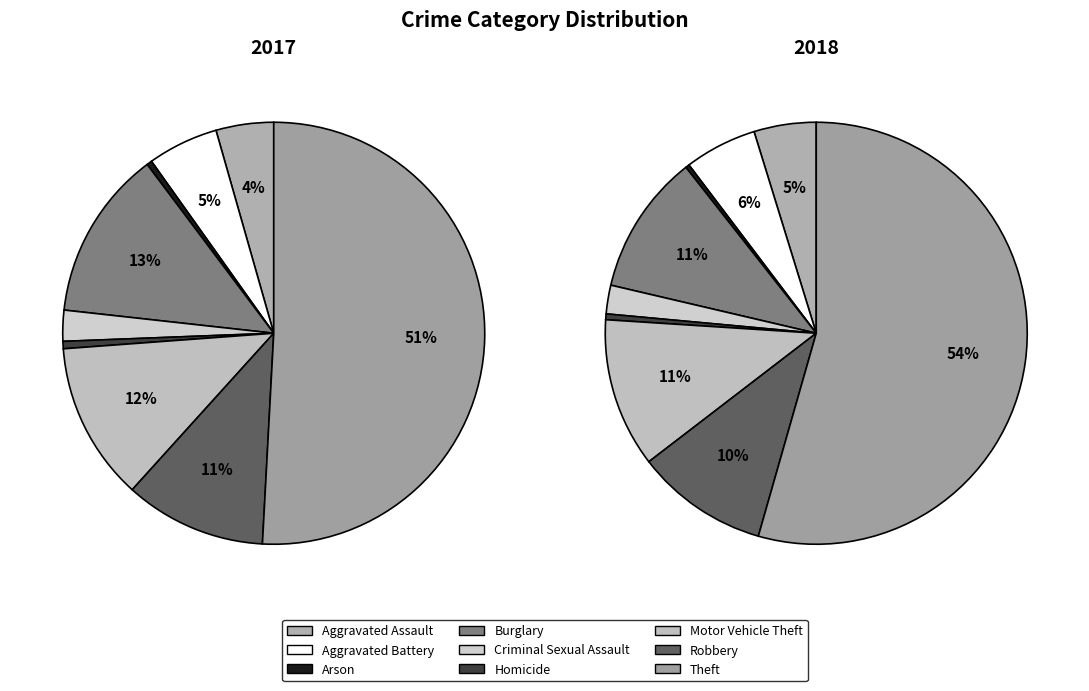

Which slice is the largest?

Theft